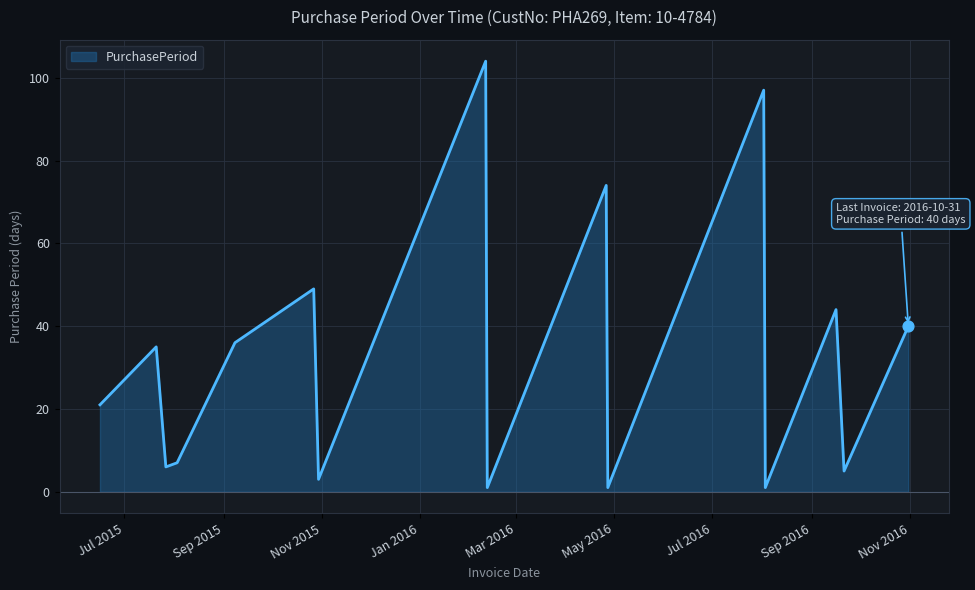

What is the difference between the maximum and minimum values?

103